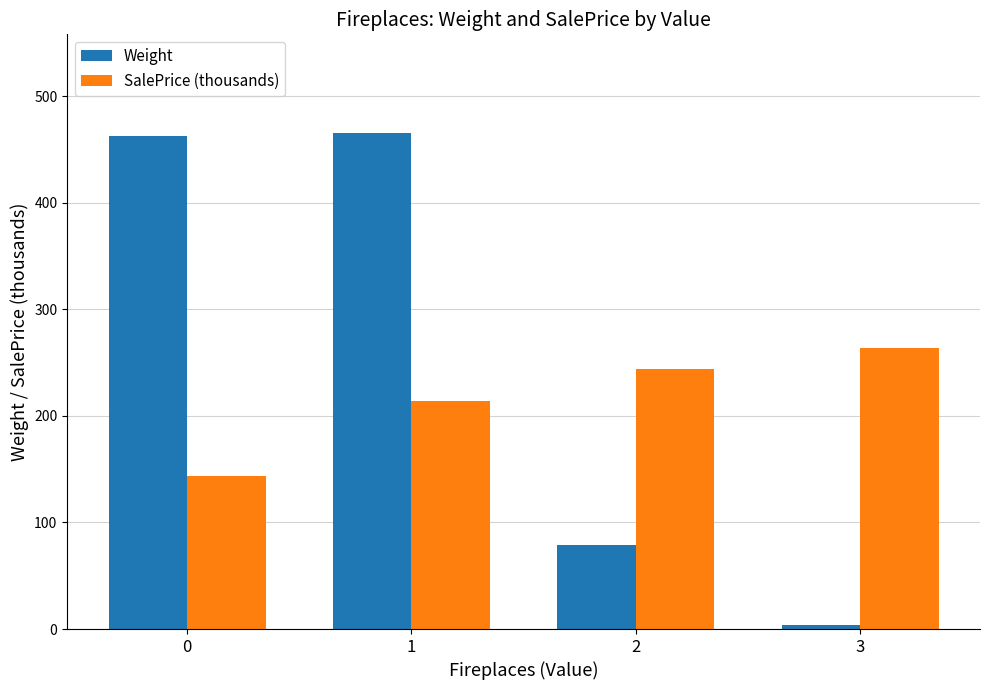

What is the sum of the Weight values at 3 and 1?

469.0